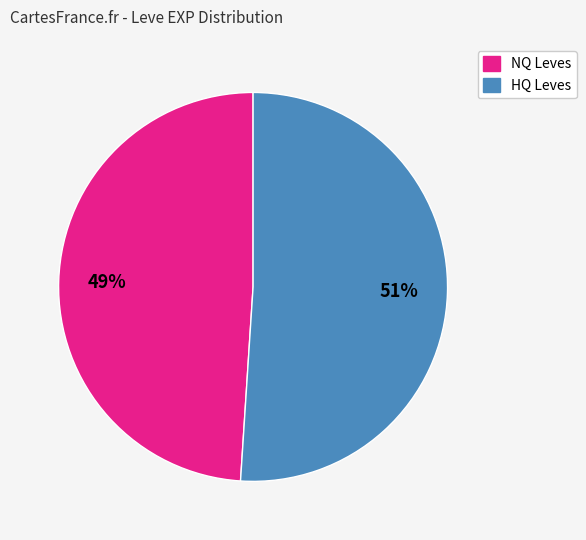

Does any single category account for the majority?

Yes